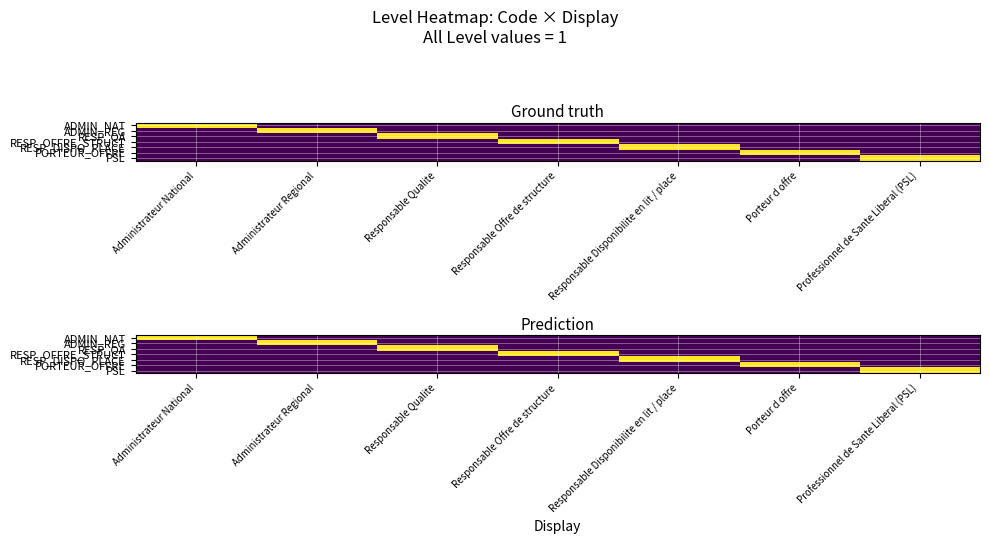

How many positive values does the ADMIN_REG series have?

1